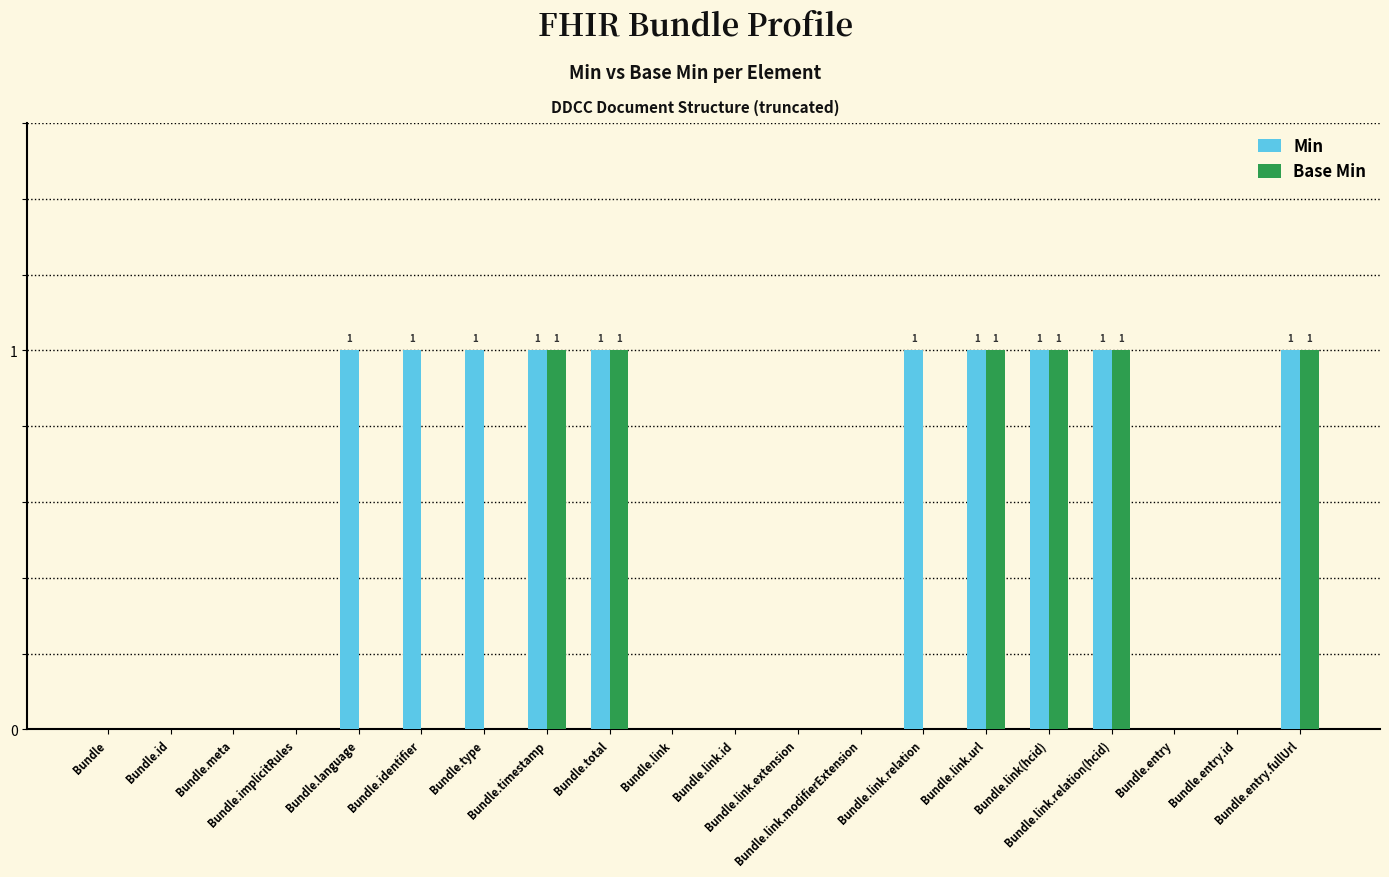

Which series has the largest total across all categories?

Min